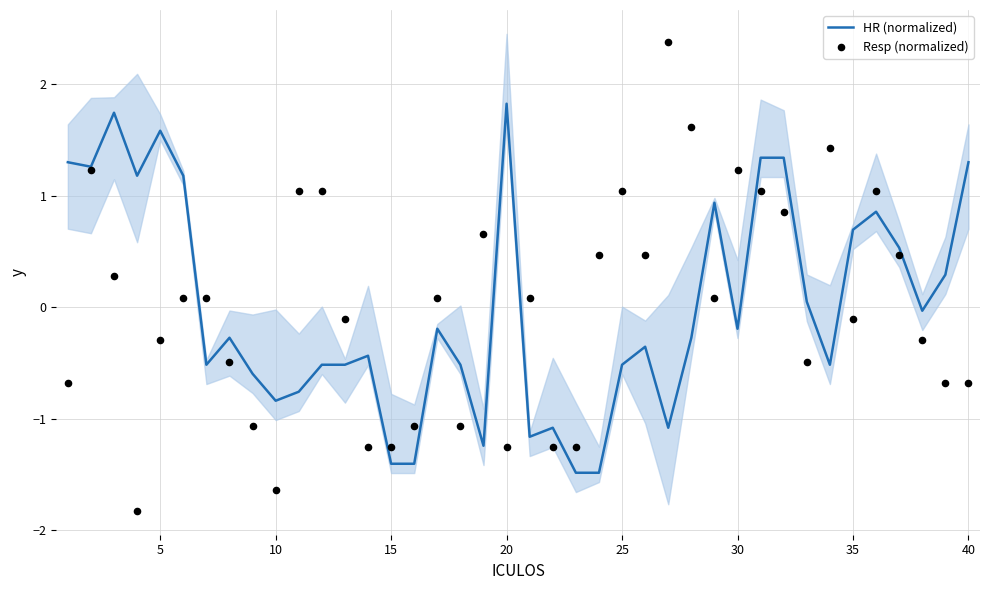

What is the lowest value of the HR (normalized) series?

-1.5